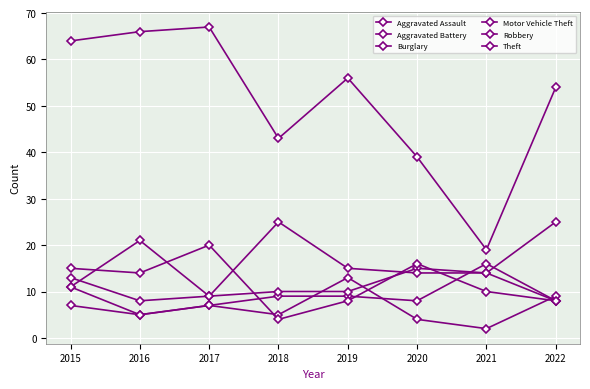

How many categories are shown in the chart?

8